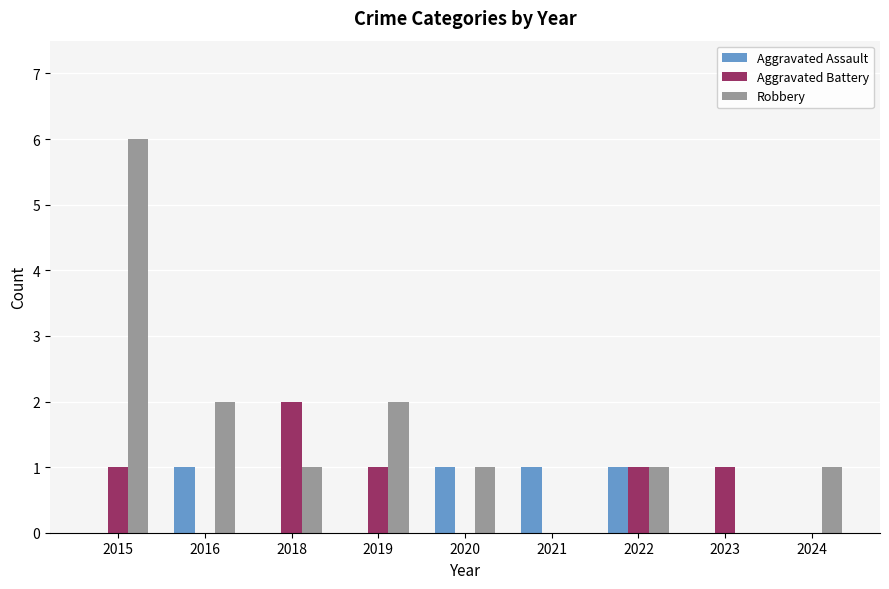

Which series has the largest range (max minus min)?

Robbery